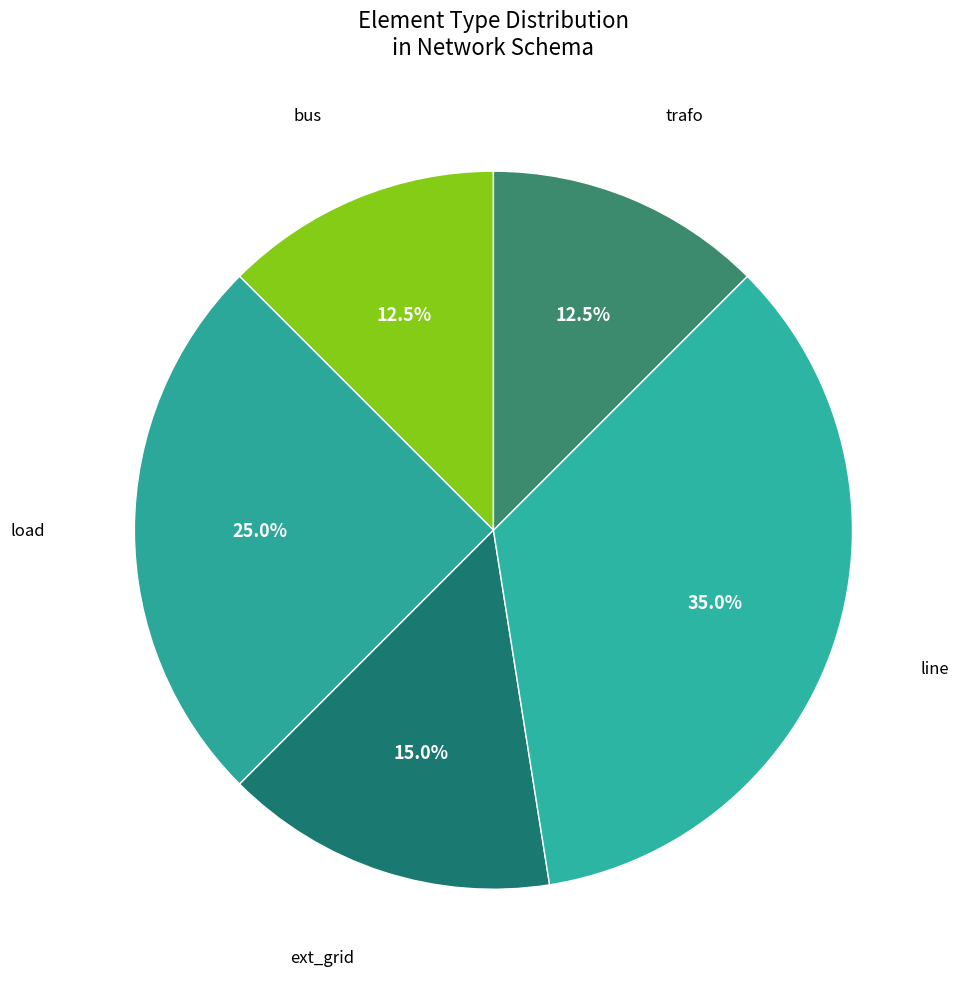

Is there any slice that represents more than half of the pie?

No